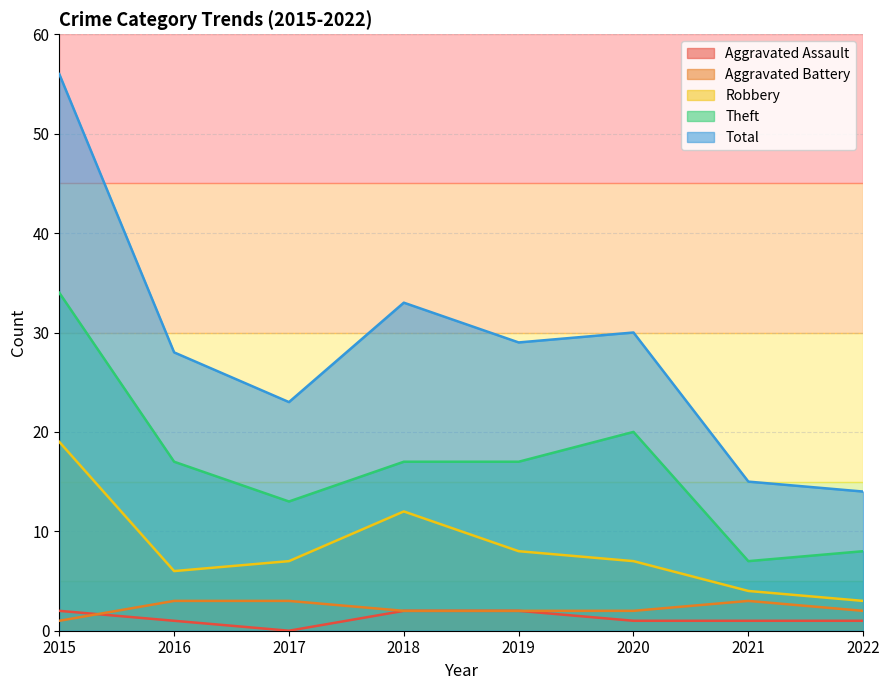

Does the chart display data point markers on the line(s)?

No